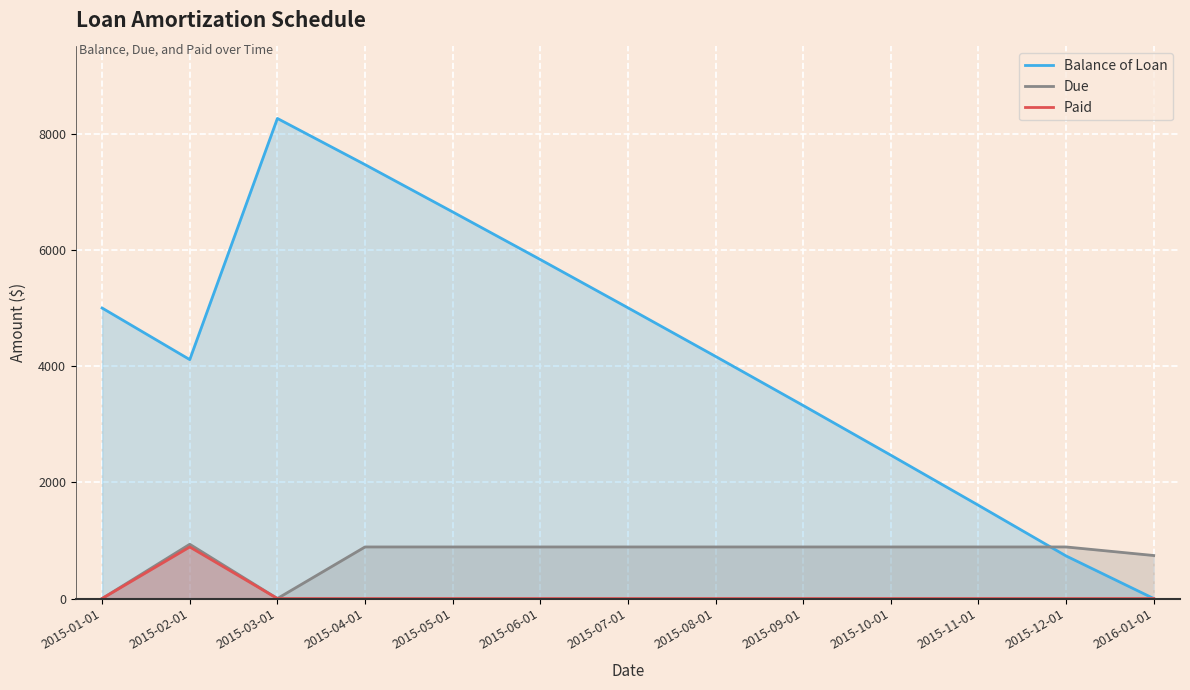

How many data points does each series have?

13